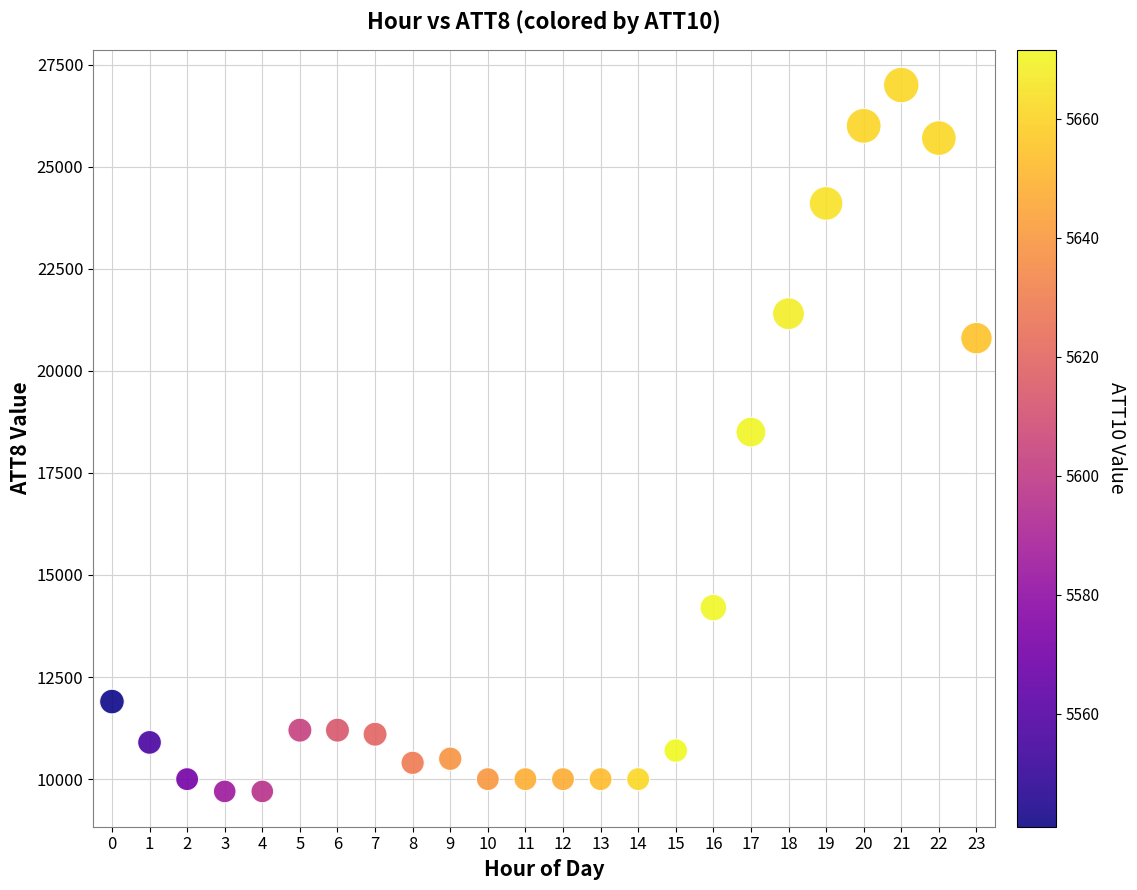

What is the range of Y values (max minus min)?

17300